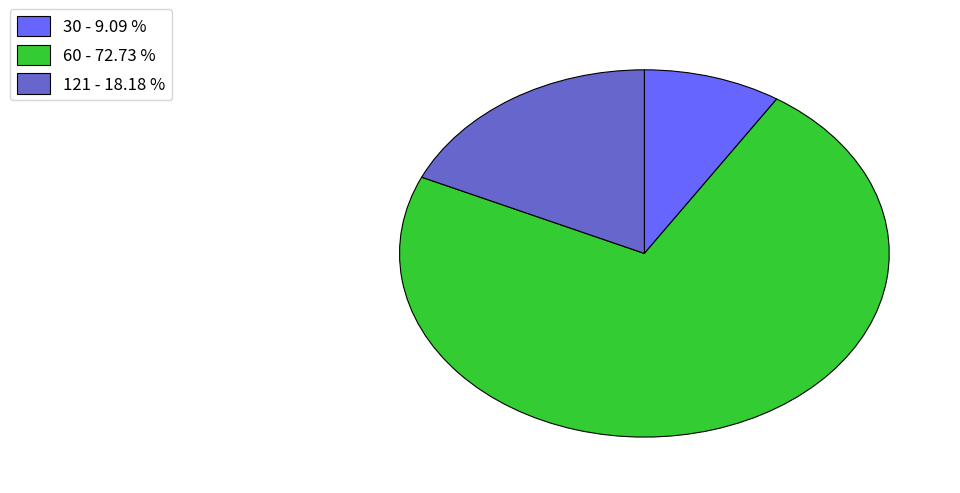

Is 60 the majority of the pie?

Yes